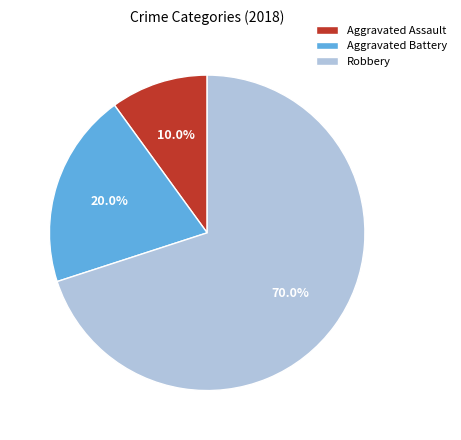

Is there a majority slice in this chart?

Yes